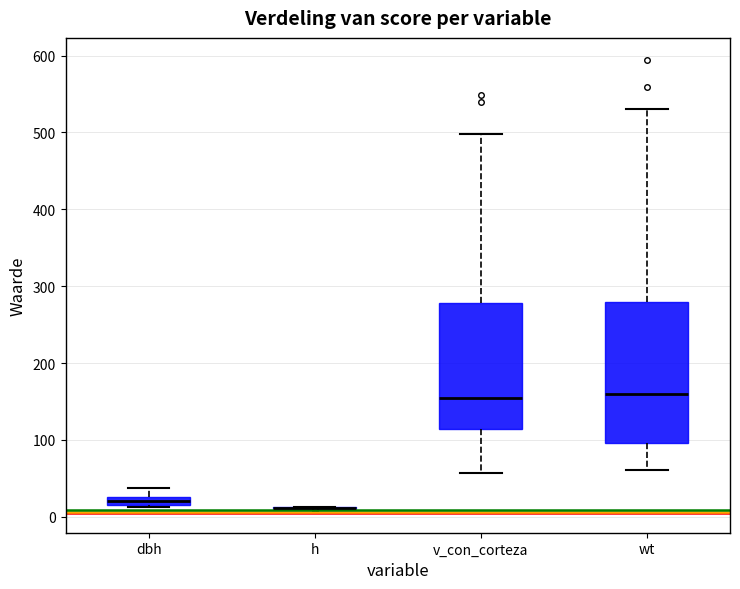

Which box is the tallest, from its lower edge to its upper edge?

wt